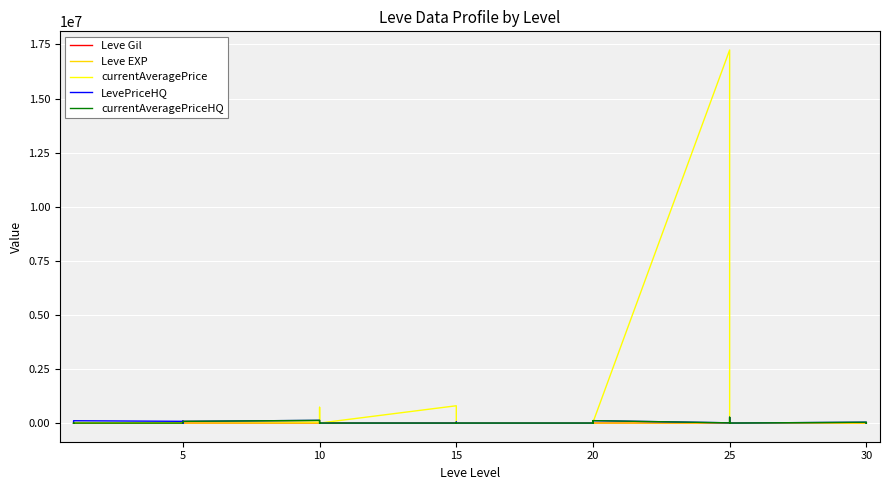

The value of Leve EXP at 25 is 36. True or false?

False